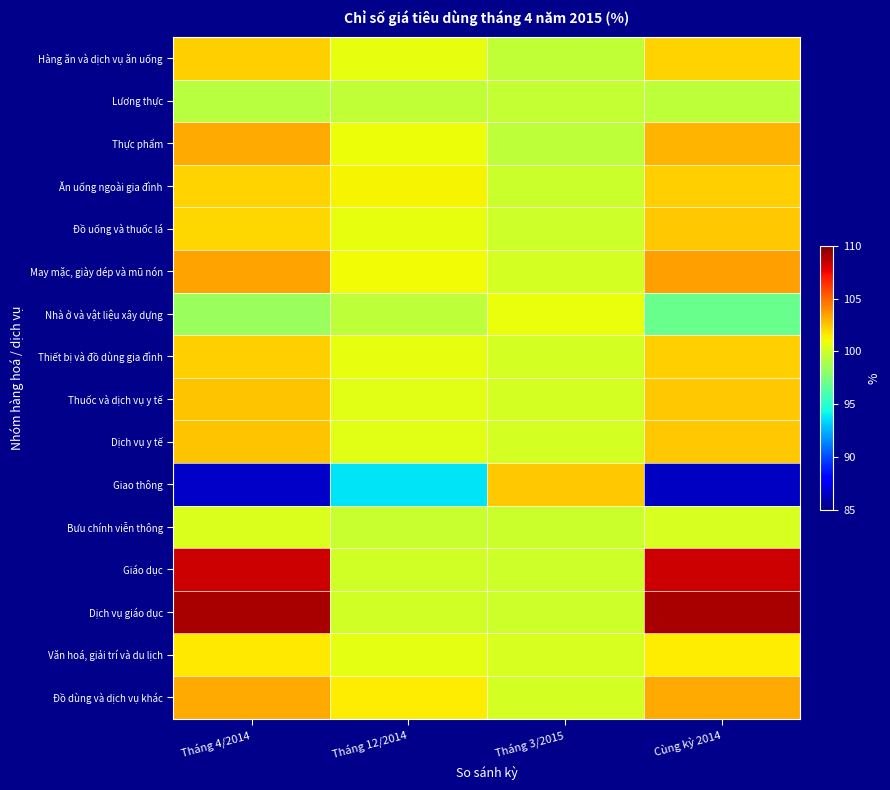

What is the minimum value shown in the chart?

86.5